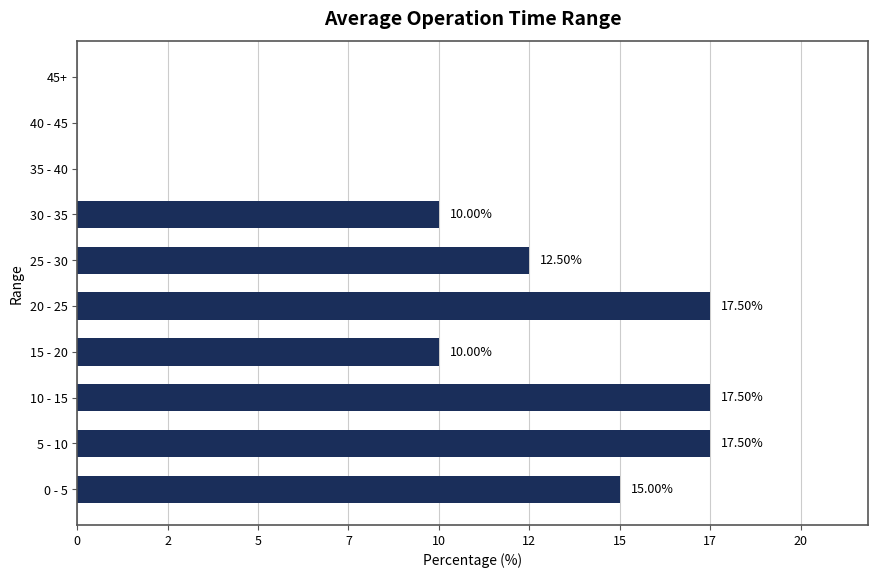

Are the bars horizontal?

Yes